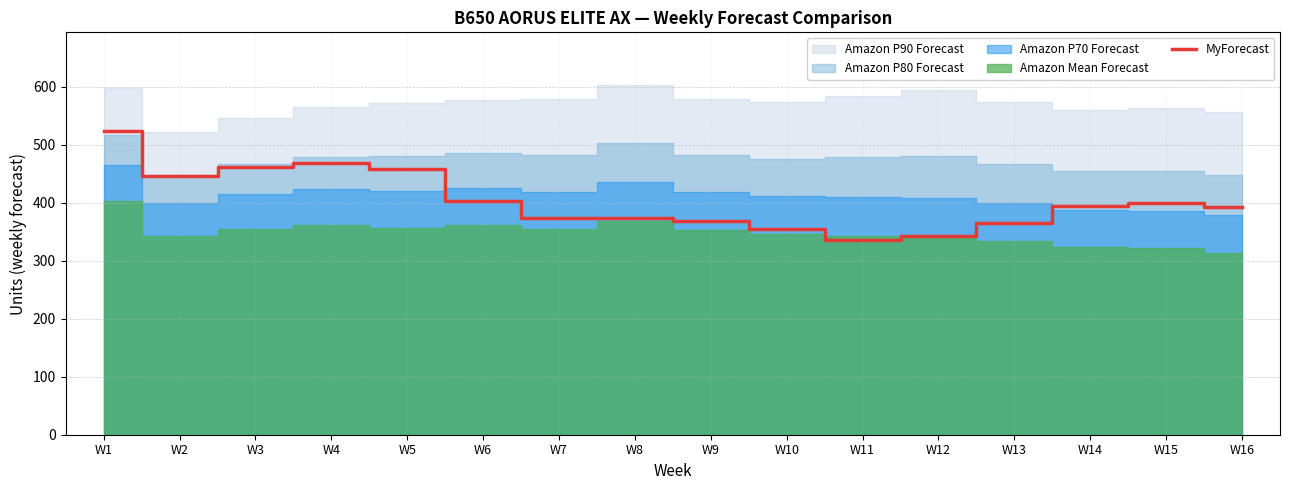

Reading left to right, what are all the values shown in this chart?

523	446	462	469	458	402	373	373	368	354	336	342	365	394	400	392